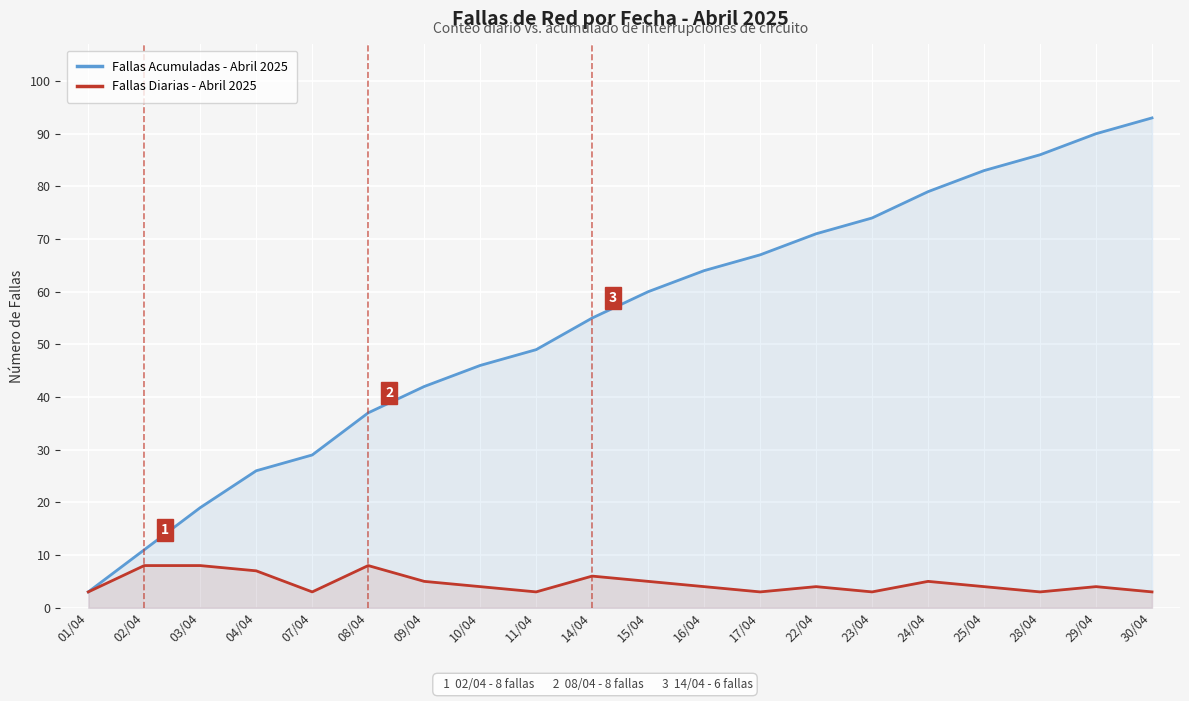

At which label is Fallas Acumuladas - Abril 2025 closest to 48?

11/04